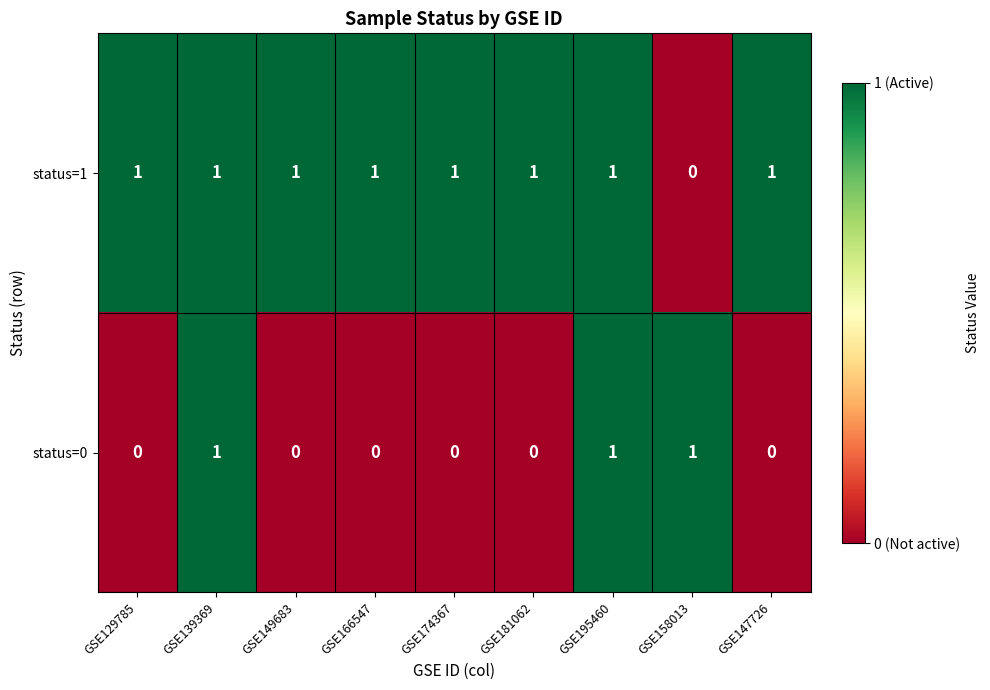

At GSE174367, list the series in order from largest to smallest.

status=1, status=0